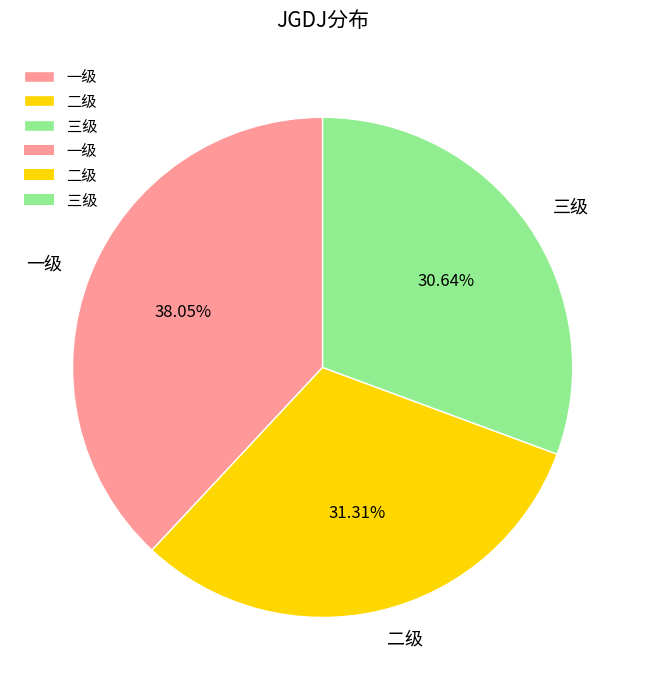

How many segments does this pie chart have?

3